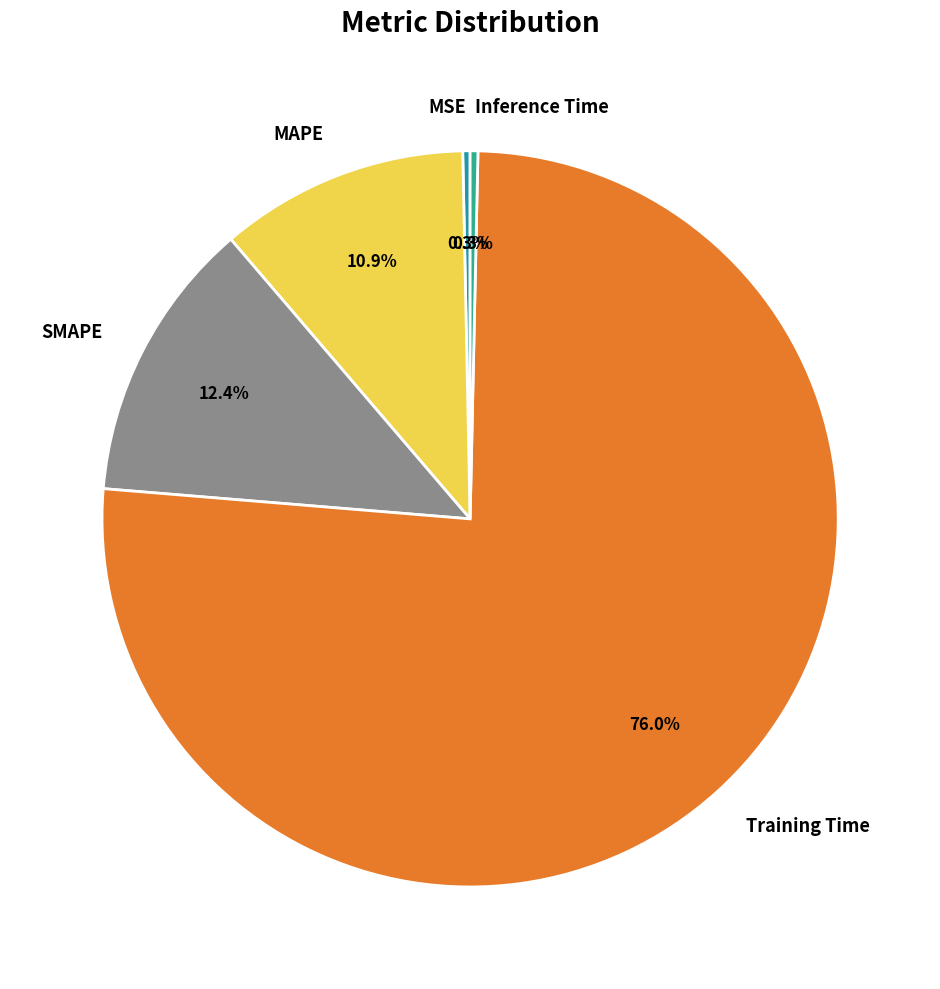

How many segments does this pie chart have?

5